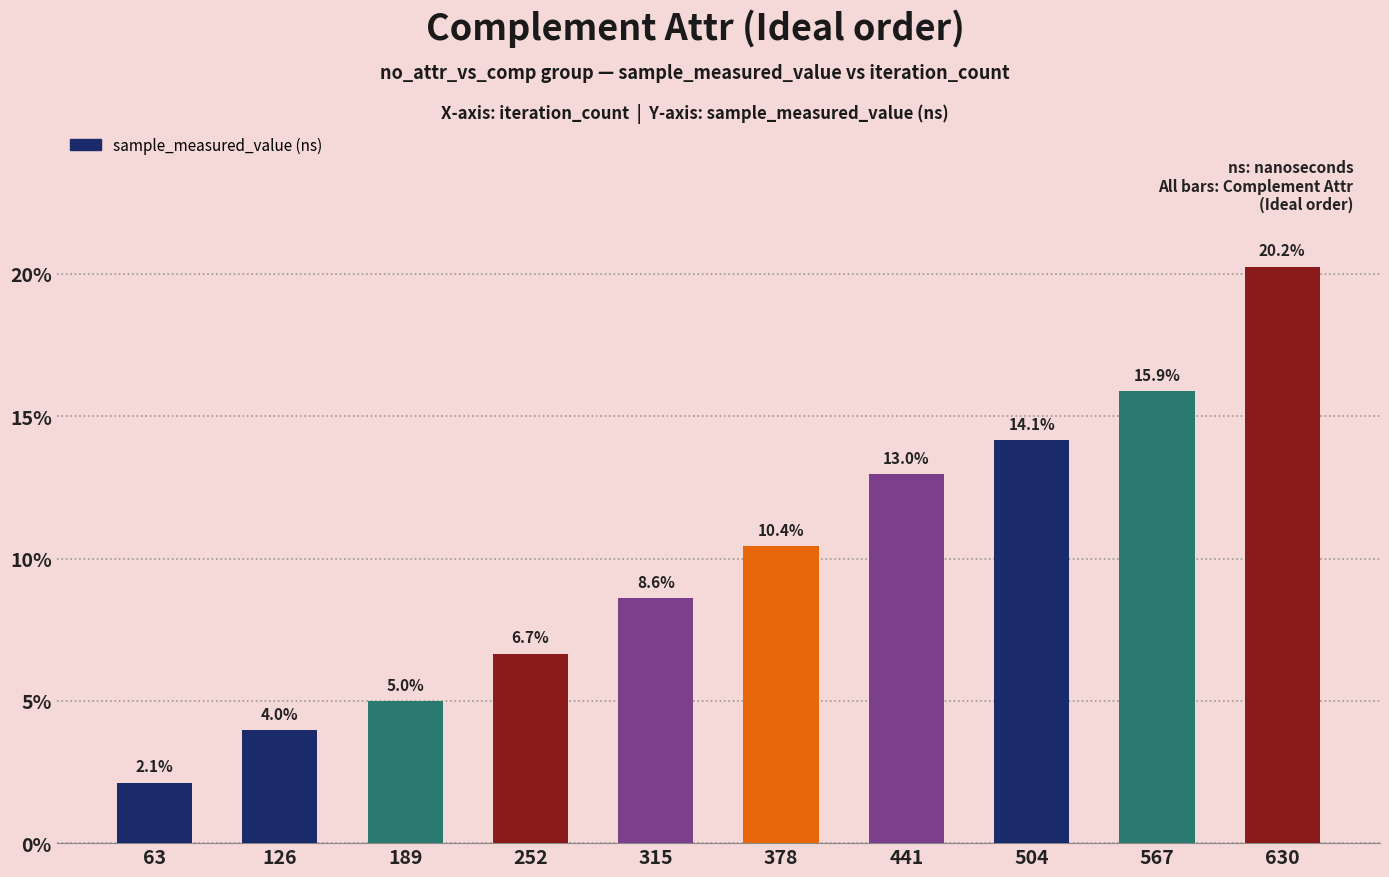

Between 126 and 441, which is larger?

441